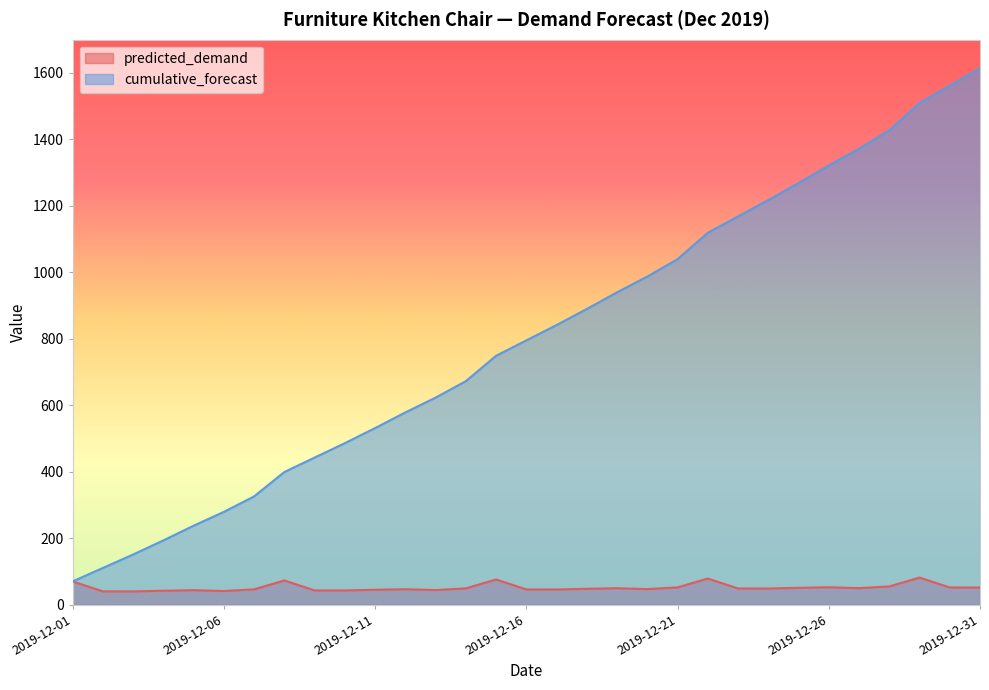

Read the predicted_demand value at 2019-12-17.

46.2